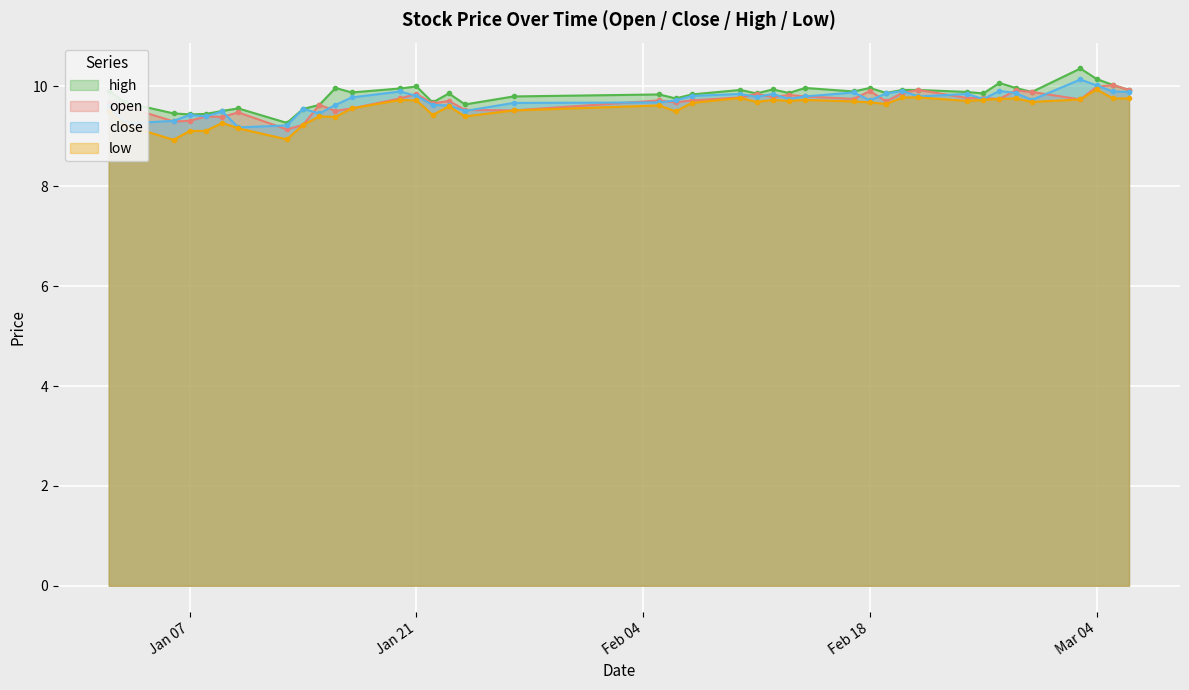

True or false: open has more than 0 points higher than both neighbors.

True